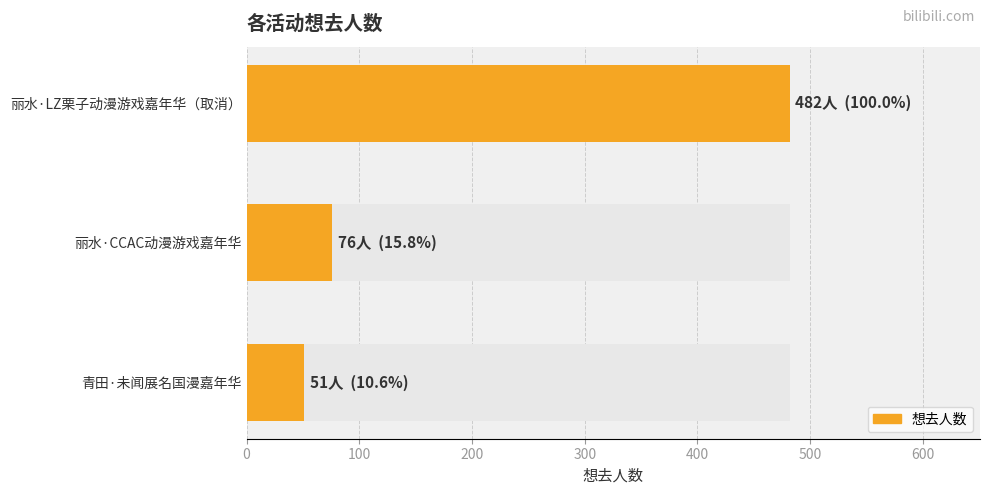

Reading left to right, transcribe all the data shown in this chart.

482	76	51